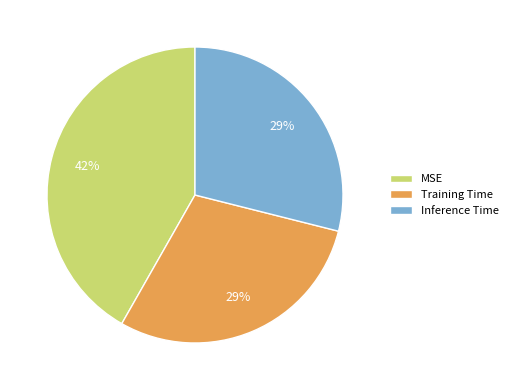

Does MSE account for over 50% of the chart?

No